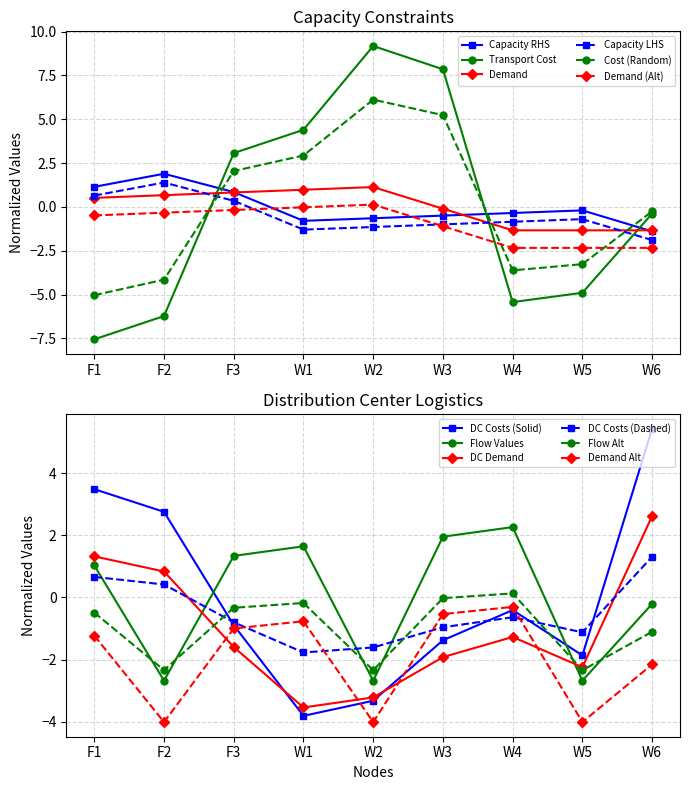

Where do Transportation Cost and F2 Capacity (LHS) first cross each other?

F2 and F3